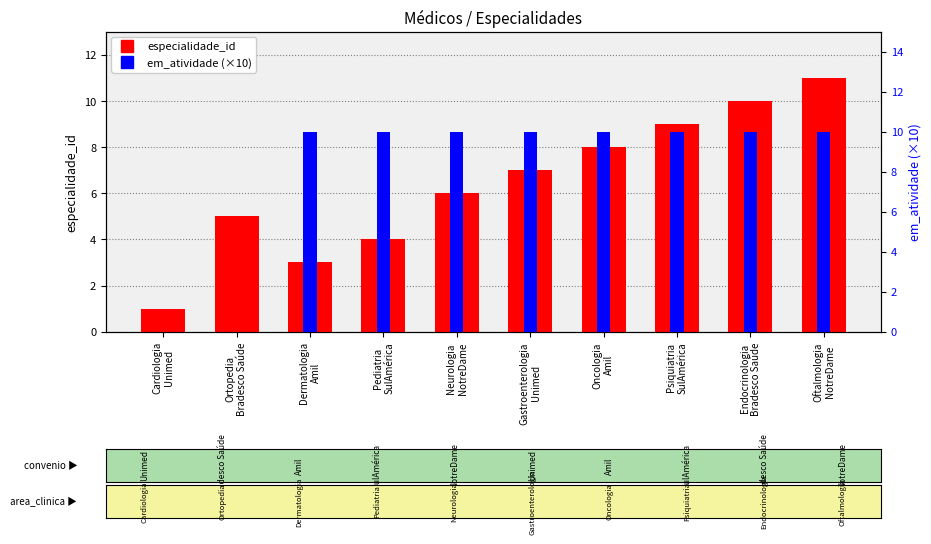

List the series in order of their peak value, highest first.

especialidade_id, em_atividade